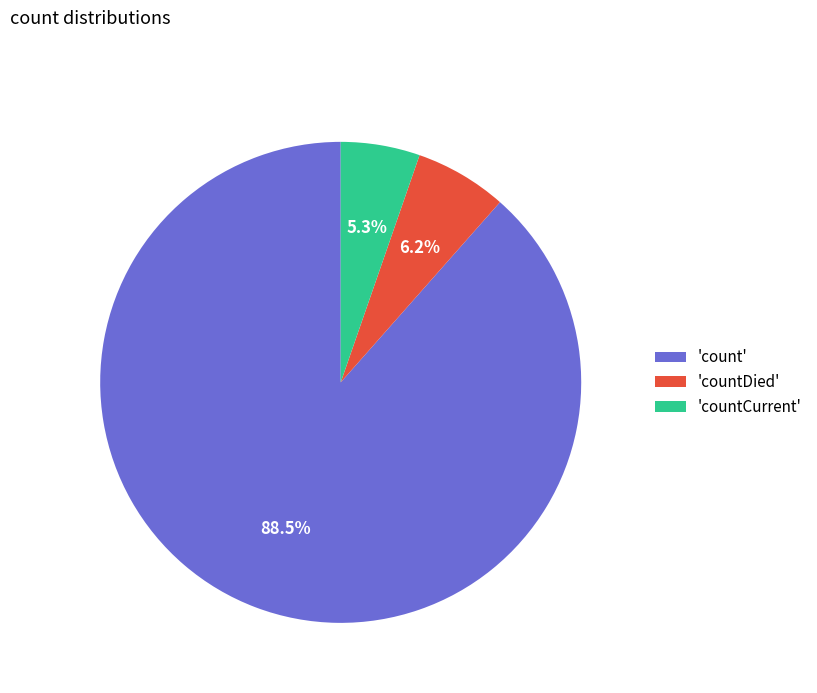

What percentage do 'countCurrent' and 'countDied' together represent?

11.5%